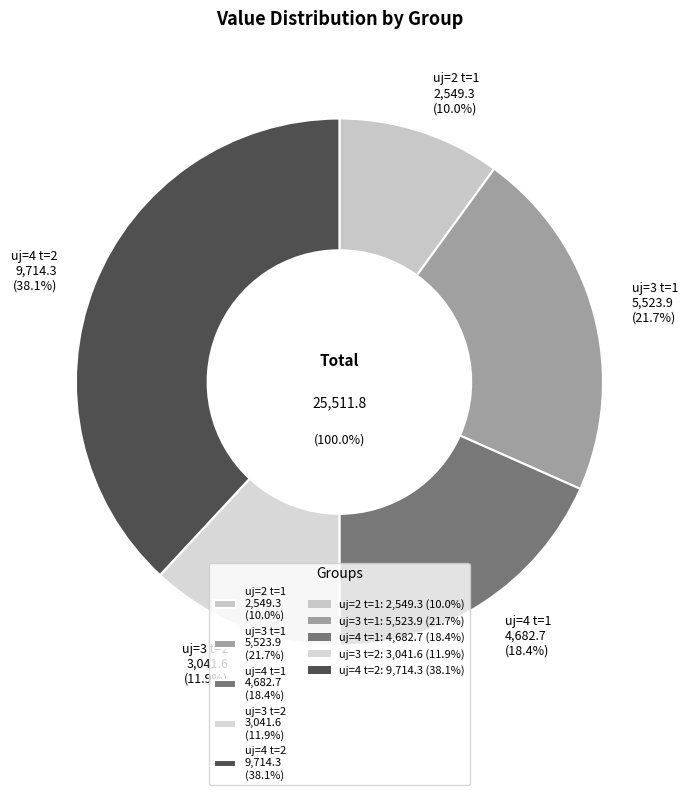

What is the change in value from uj=2 t=1 to uj=4 t=1?

+2133.4